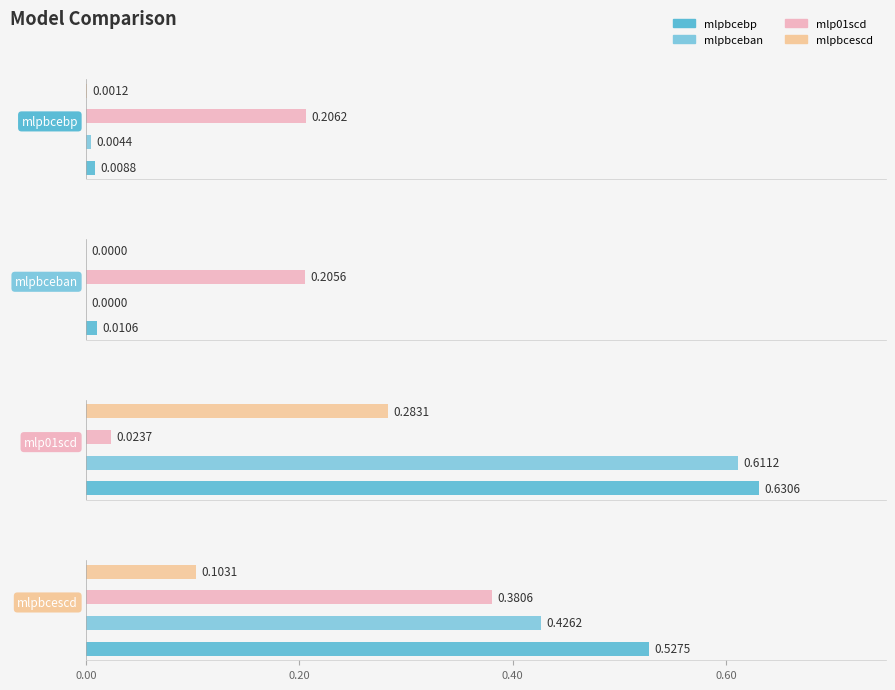

What is the difference between the highest and lowest values at mlp01scd?

0.6